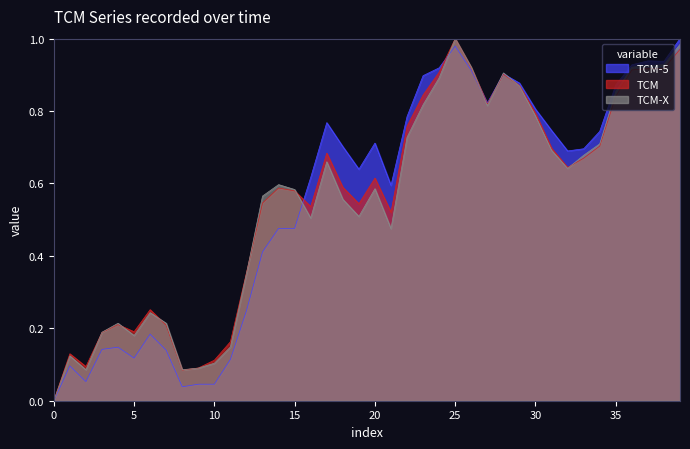

Which series changed the most between 25 and 30?

TCM-X